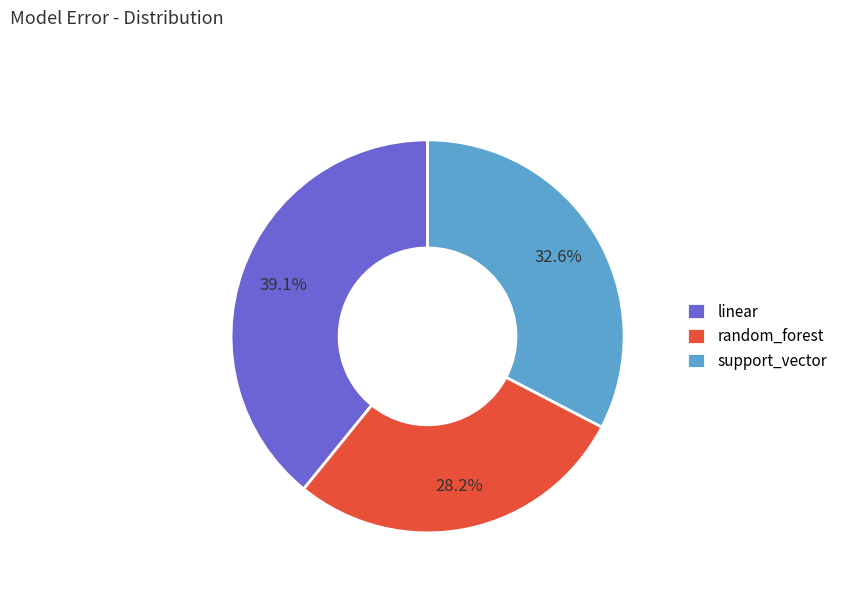

What is the total percentage of random_forest and support_vector?

60.9%